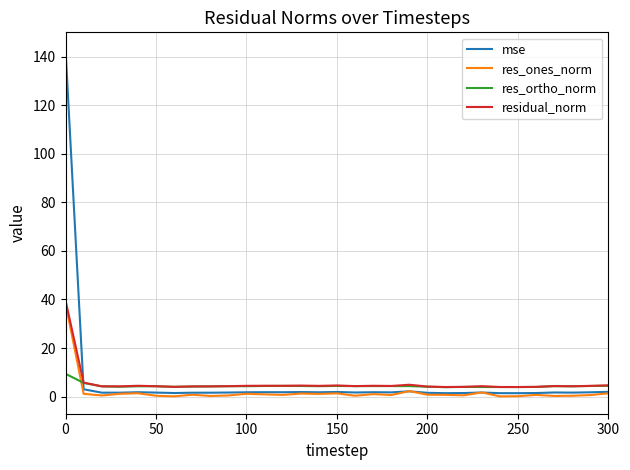

Which series ends up on top after the final intersection of residual_norm and mse?

residual_norm